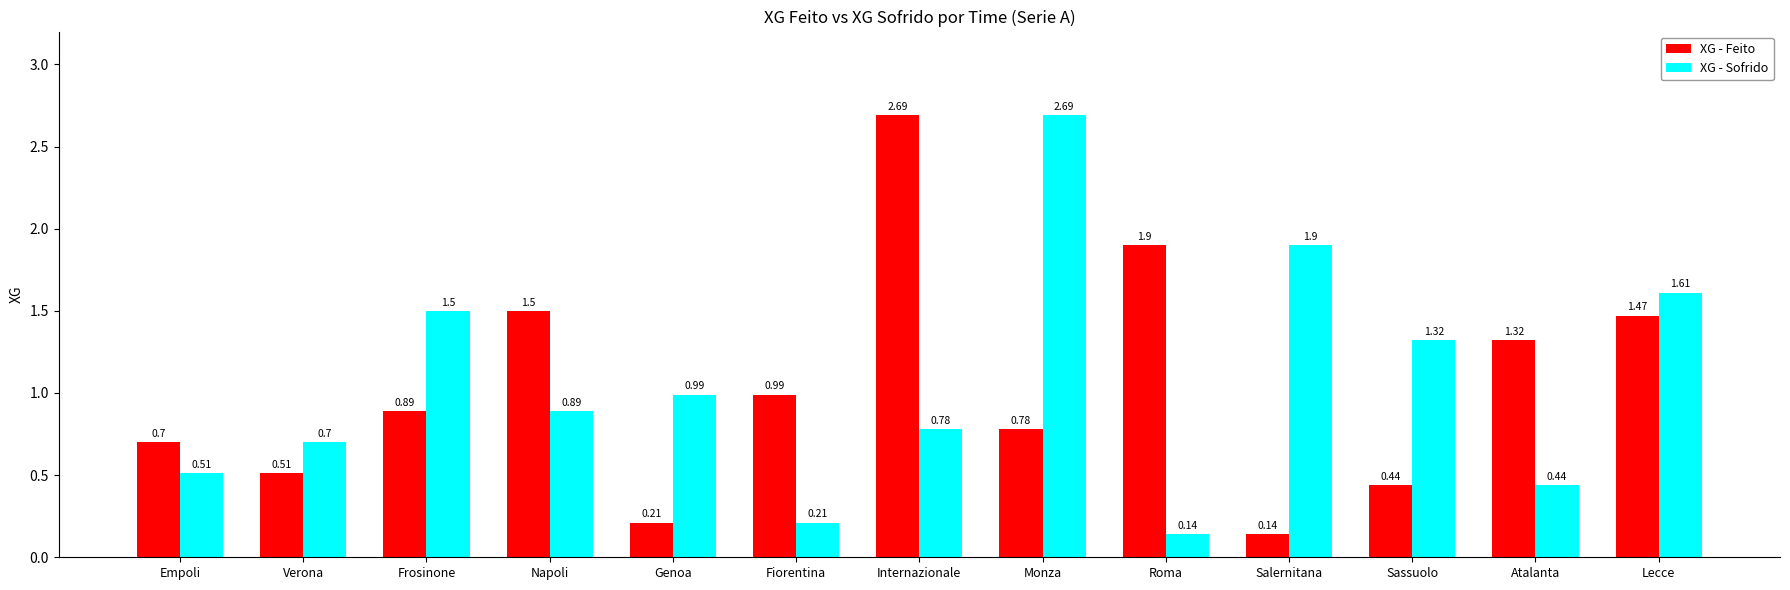

What is the difference between the XG - Sofrido values at Monza and Verona?

2.0